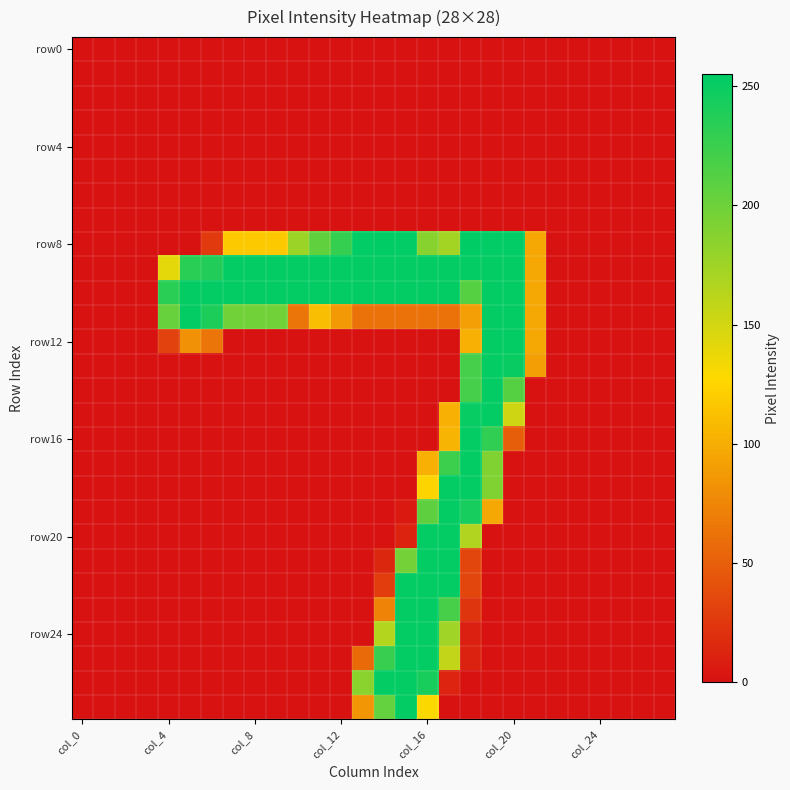

At which category is the sum across all series the highest?

col_16